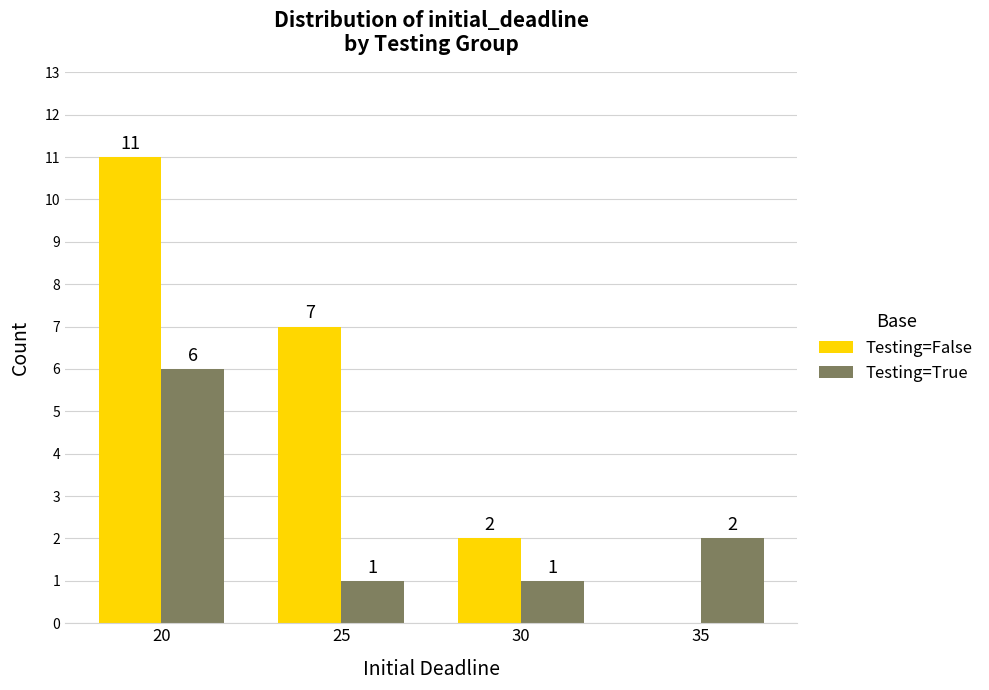

How many categories are shown in the chart?

4